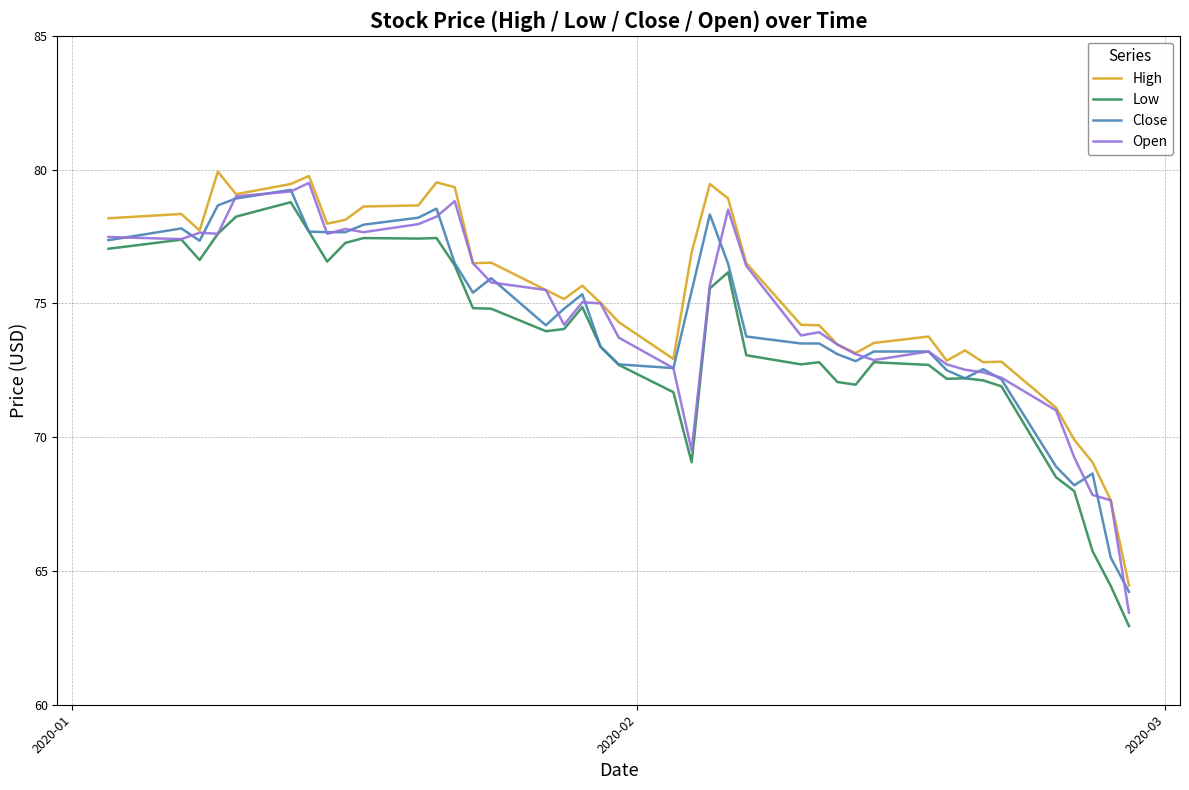

True or false: High and Low cross at least once.

False